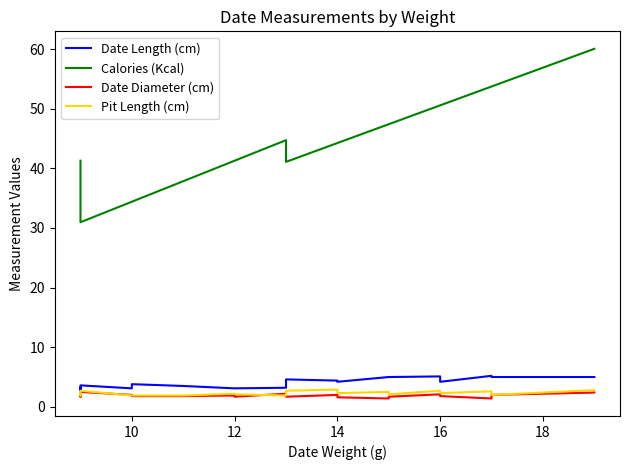

True or false: Pit Length (cm) and Date Length (cm) cross at least once.

False